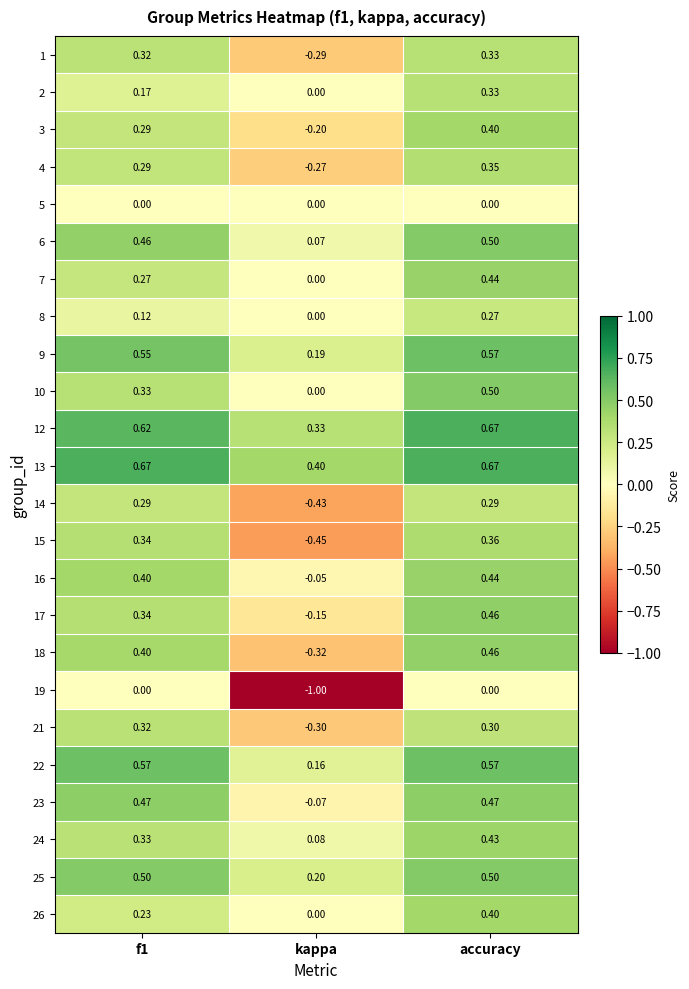

Where is 4 nearest to the value 0?

kappa